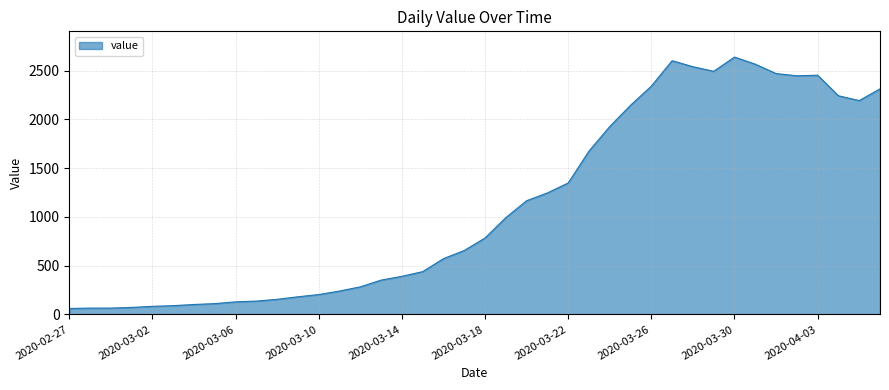

What is the greatest value displayed?

2639